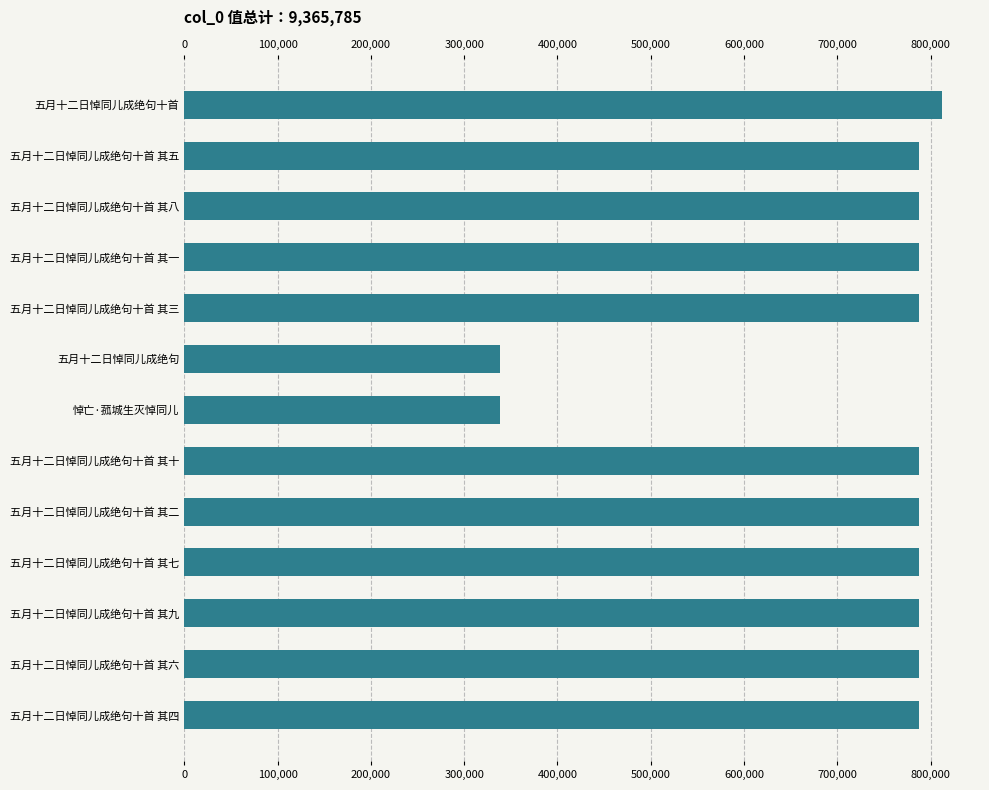

What is the smallest value displayed?

338112